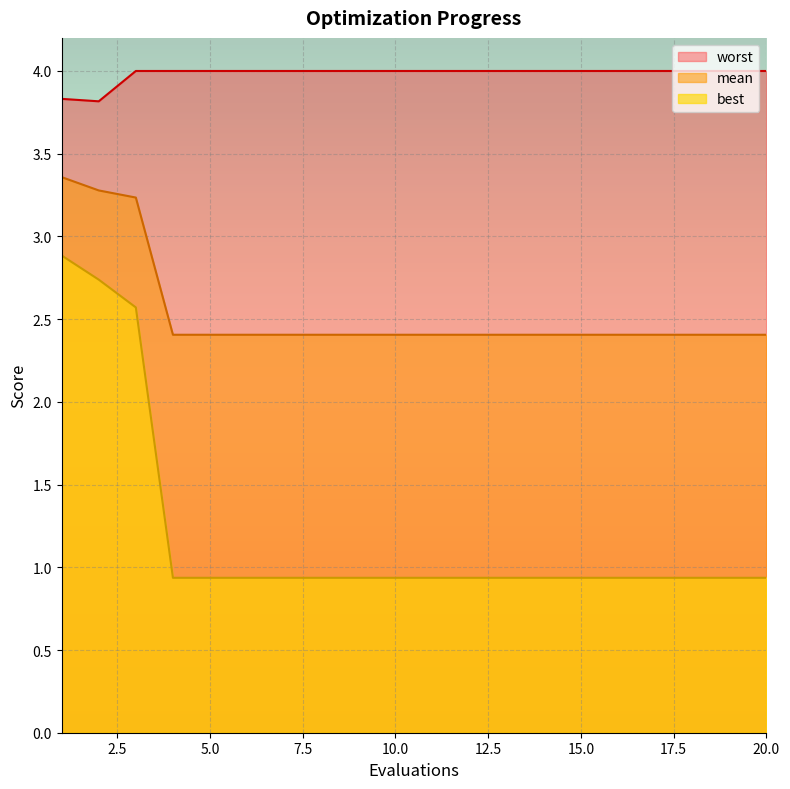

List the series in order of their overall mean, lowest first.

best, mean, worst